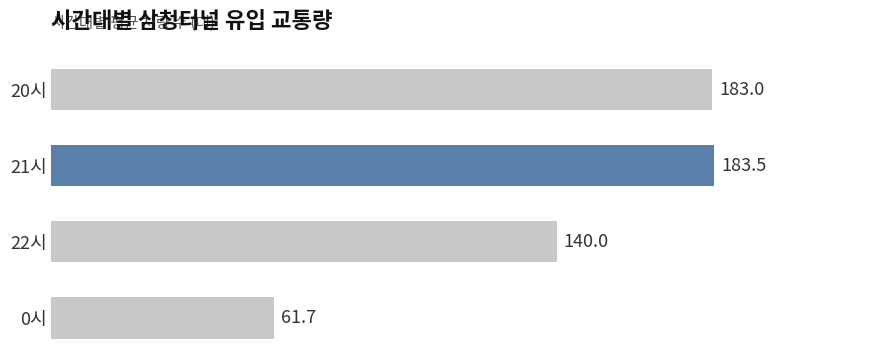

True or false: the data shows 61.7 at 0시.

True